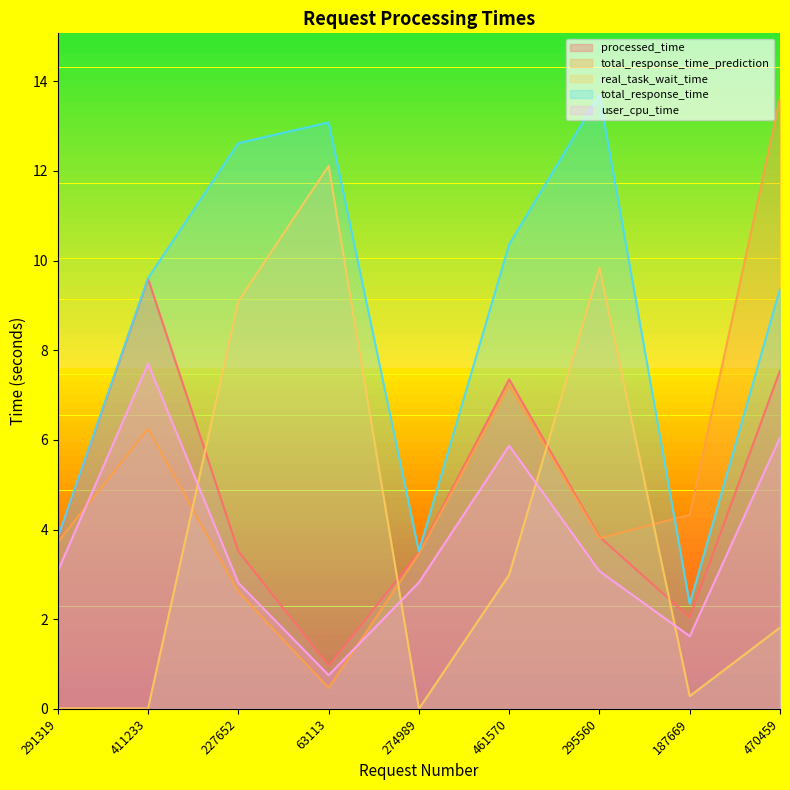

Reading left to right, extract all data points from this chart.

processed_time: 3.8	9.6	3.5	1.0	3.5	7.4	3.8	2.0	7.5
total_response_time_prediction: 3.7	6.2	2.6	0.5	3.5	7.2	3.8	4.3	13.6
real_task_wait_time: 0.0	0.0	9.1	12.1	0.0	3.0	9.8	0.3	1.8
total_response_time: 3.8	9.6	12.6	13.1	3.5	10.4	13.7	2.3	9.4
user_cpu_time: 3.1	7.7	2.8	0.8	2.8	5.9	3.1	1.6	6.1